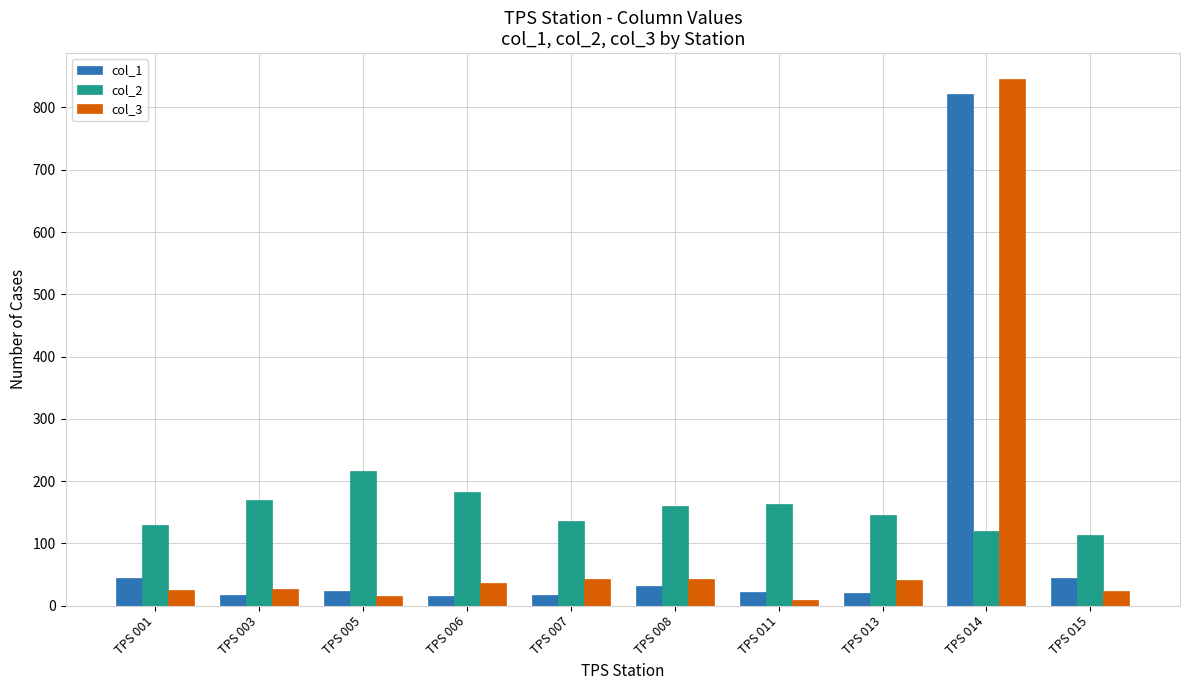

What is the difference between the highest and lowest values at TPS 005?

200